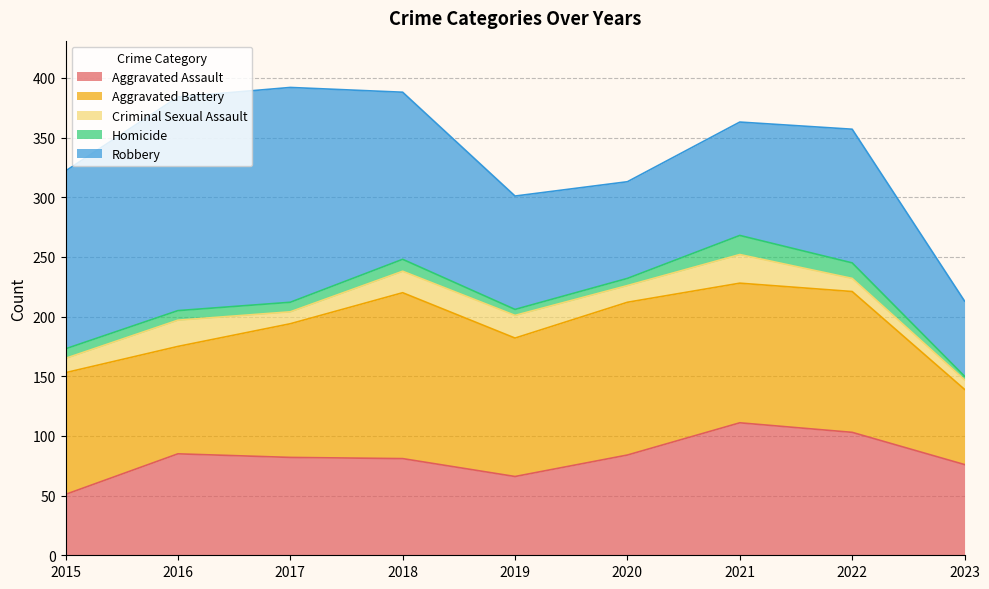

At how many categories does at least one series exceed 160?

2